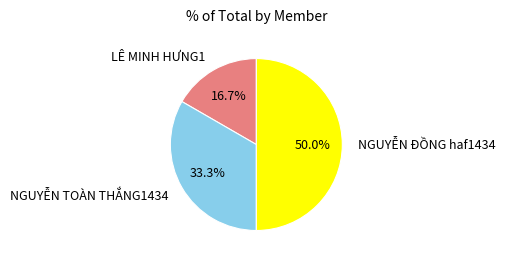

What percentage is the LÊ MINH HƯNG1 slice, to the nearest percent?

17%